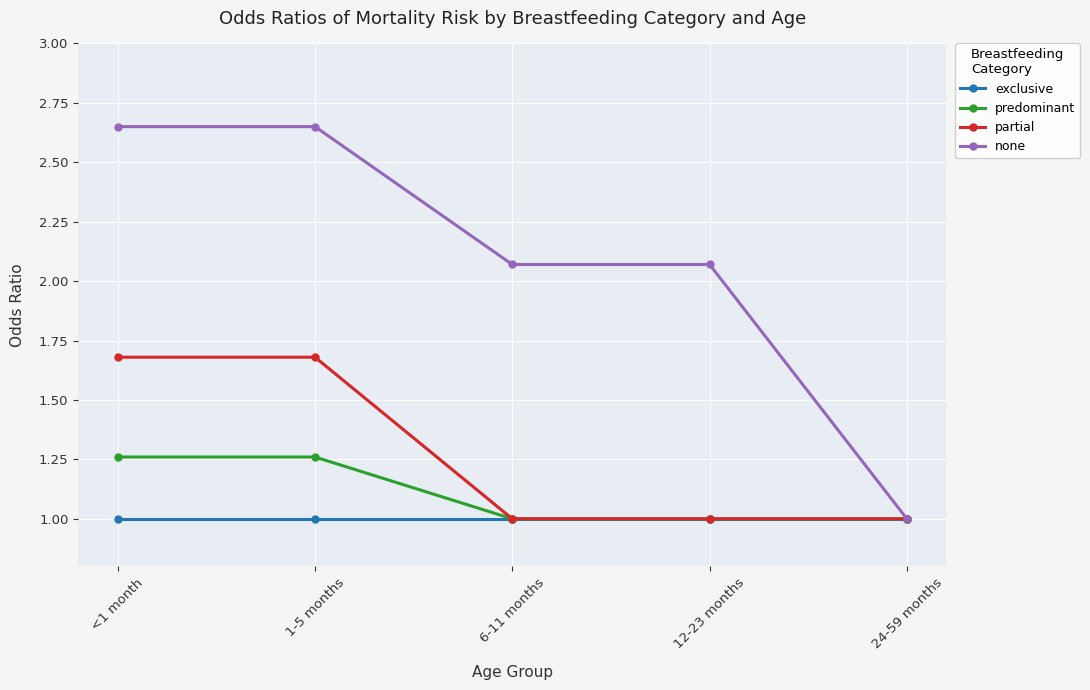

What is the value of the partial point at the 2nd from the left?

1.7